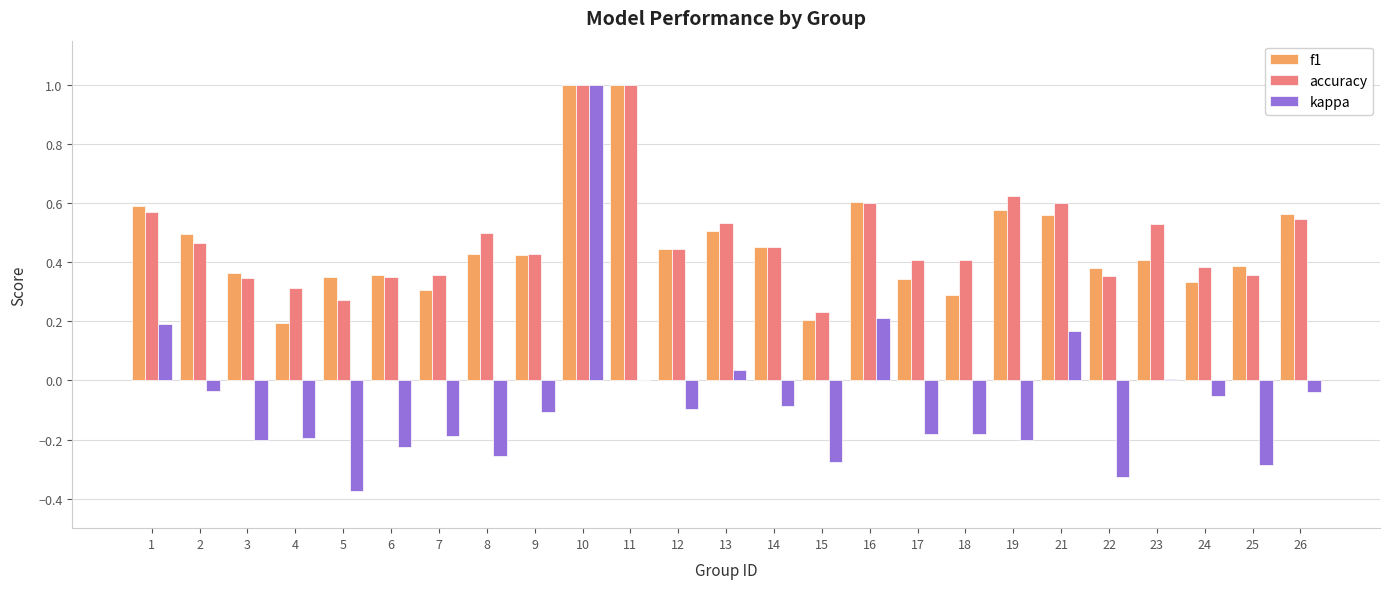

Between 10 and 21, which series saw the biggest shift?

kappa